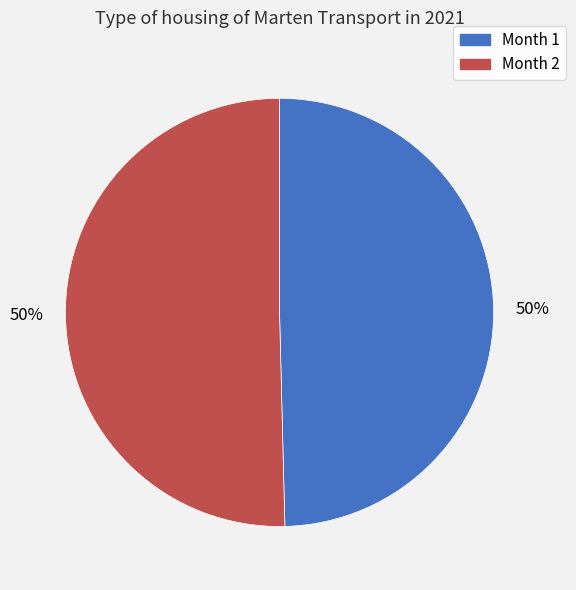

To the nearest percent, what is the average slice percentage?

50%